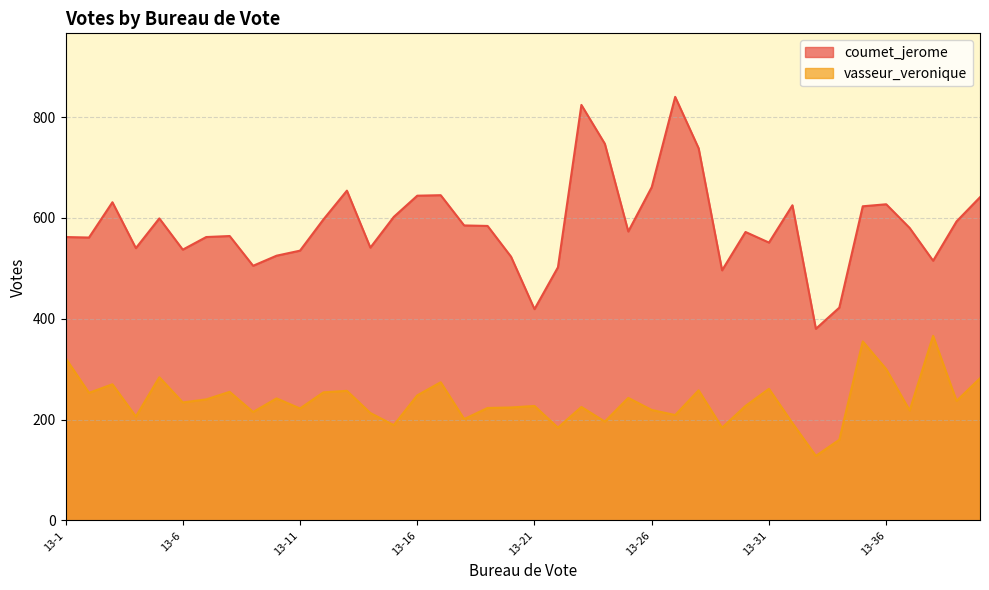

Between 13-9 and 13-30, which series saw the biggest shift?

coumet_jerome